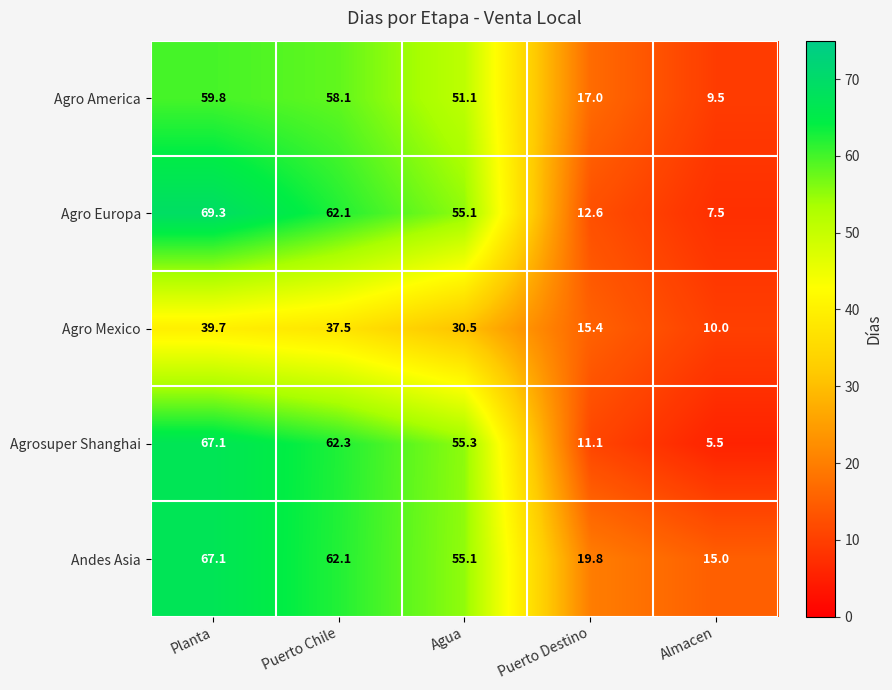

What is the spread (max minus min) of values at Puerto Chile?

24.8